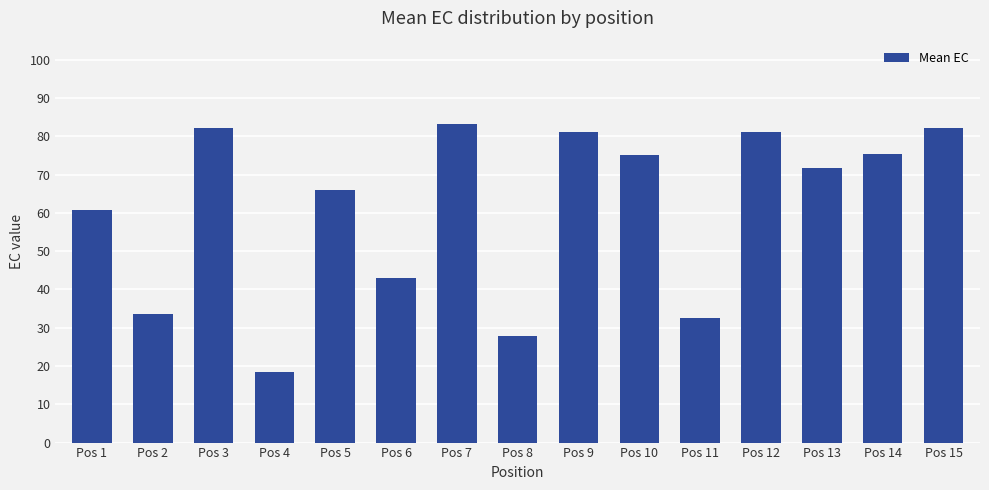

What is the change in value from Pos 4 to Pos 13?

+53.4